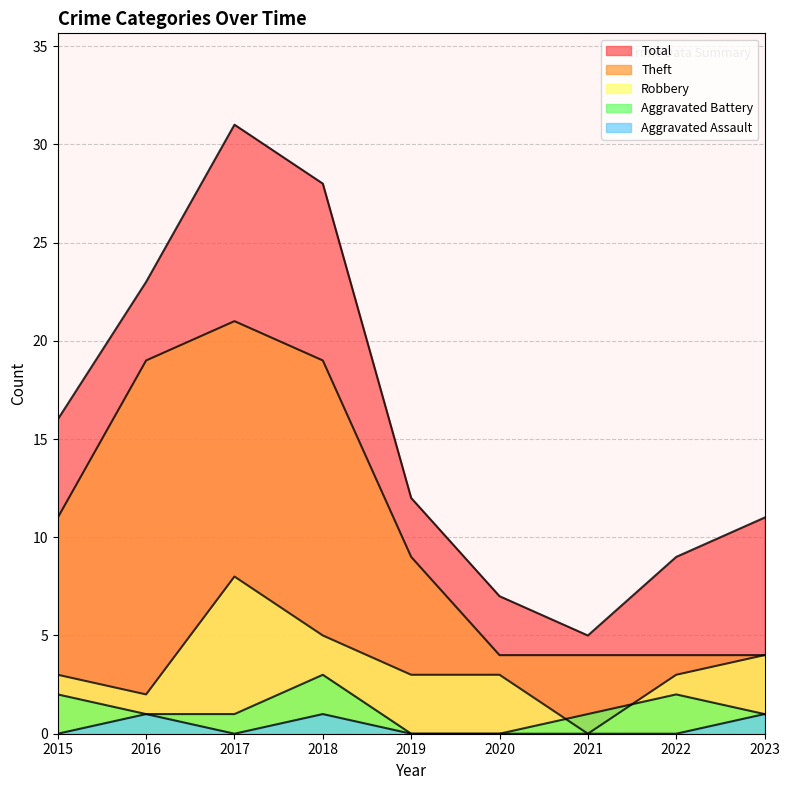

Is it true that Theft equals 7 at 2020?

False